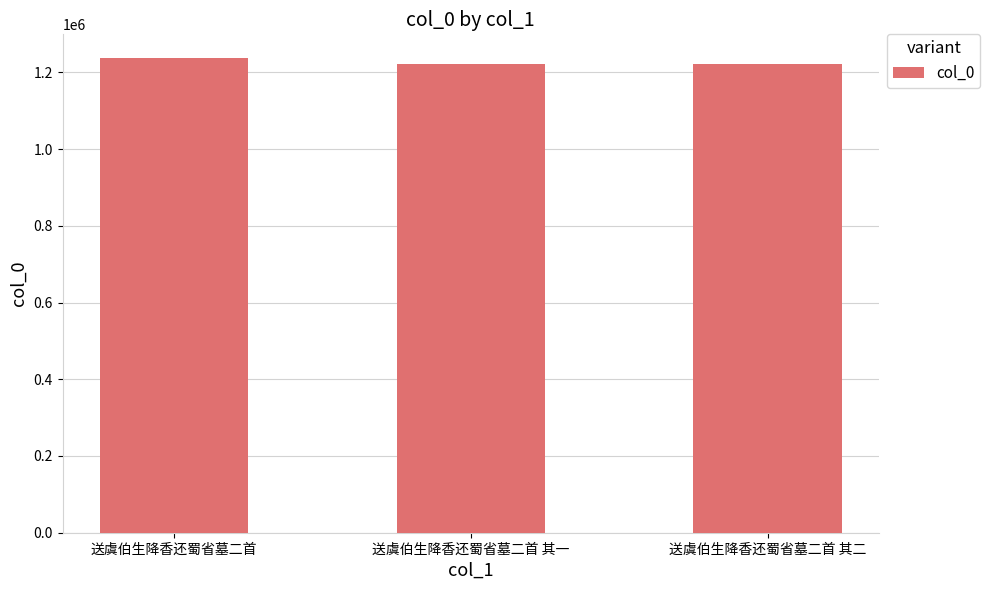

At which category does the chart reach its peak across all series?

送虞伯生降香还蜀省墓二首